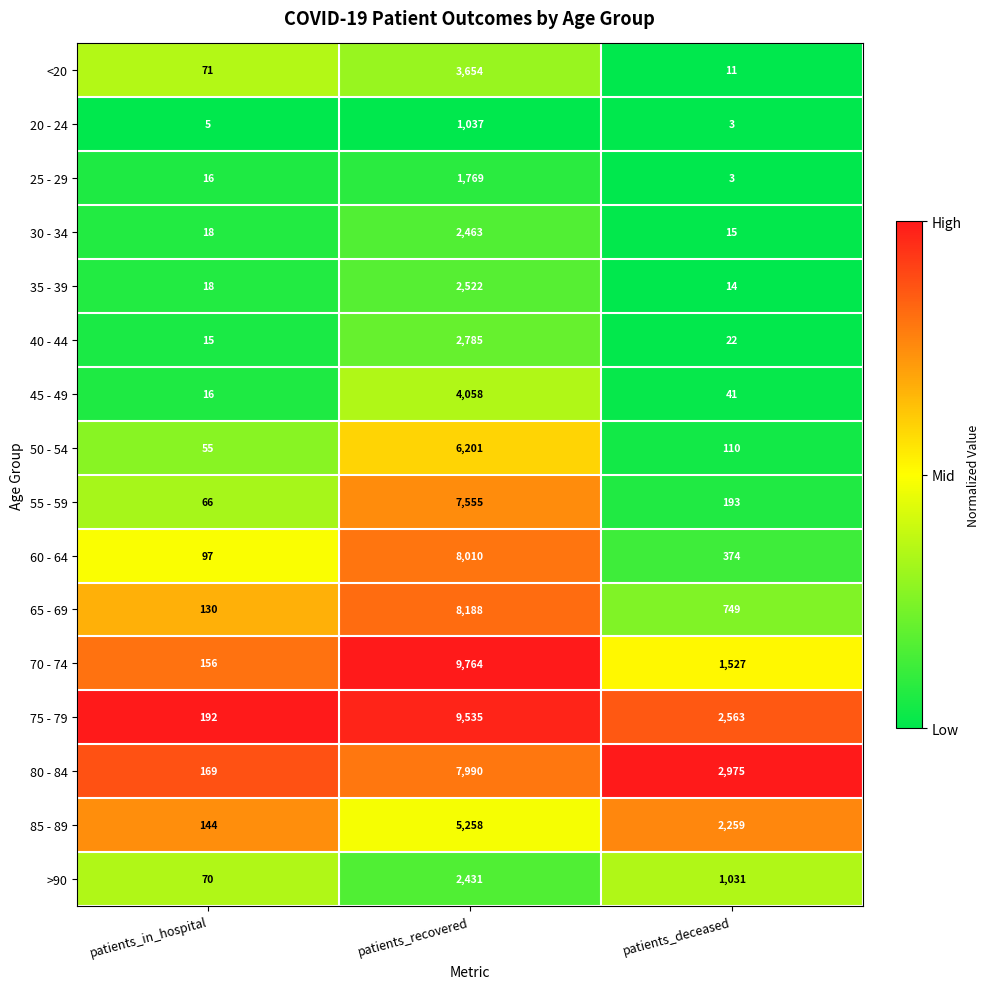

How many distinct data groups are displayed?

16